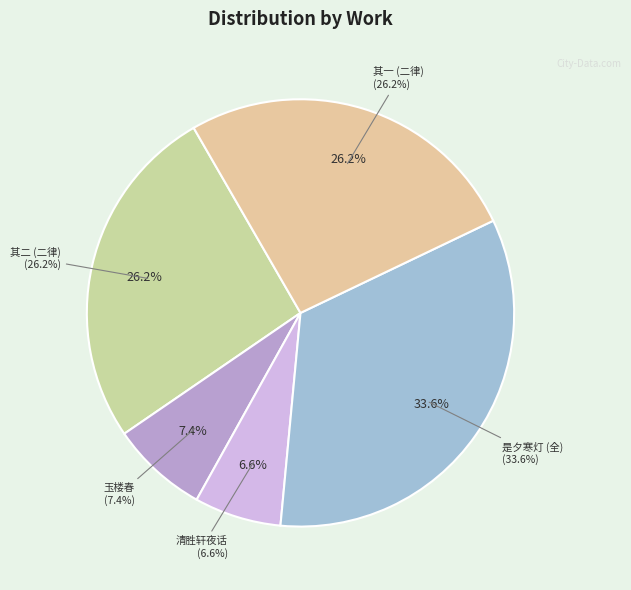

Rank the categories by value from highest to lowest.

是夕寒灯结花甚艳蕾蓓若丛珠更赋二律, 是夕寒灯结花甚艳蕾蓓若丛珠更赋二律 其二, 是夕寒灯结花甚艳蕾蓓若丛珠更赋二律 其一, 玉楼春·张灯结绮笼驰道, 清胜轩夜话·残灯结花满堂红